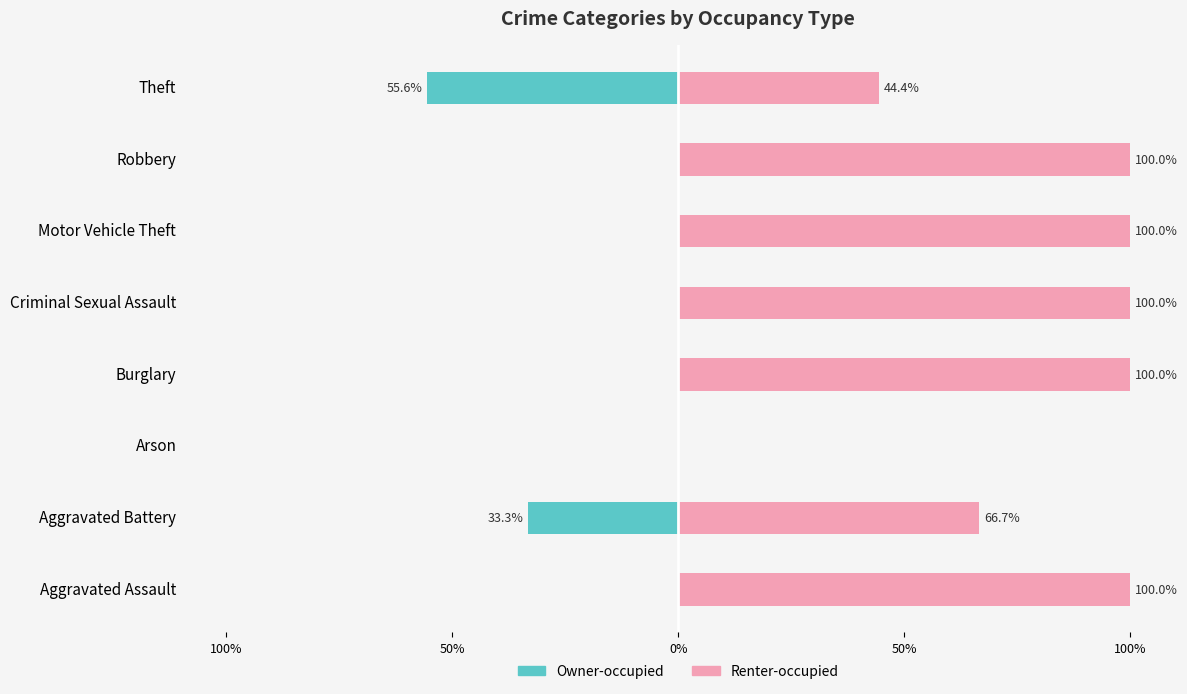

What is the average value of the Owner-occupied series?

-11.1